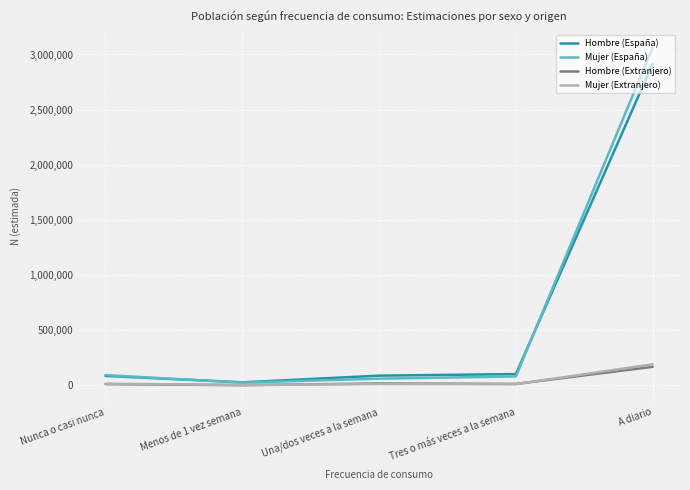

Is the value of Hombre (España) at Tres o más veces a la semana greater than the value of Hombre (Extranjero) at Tres o más veces a la semana?

Yes